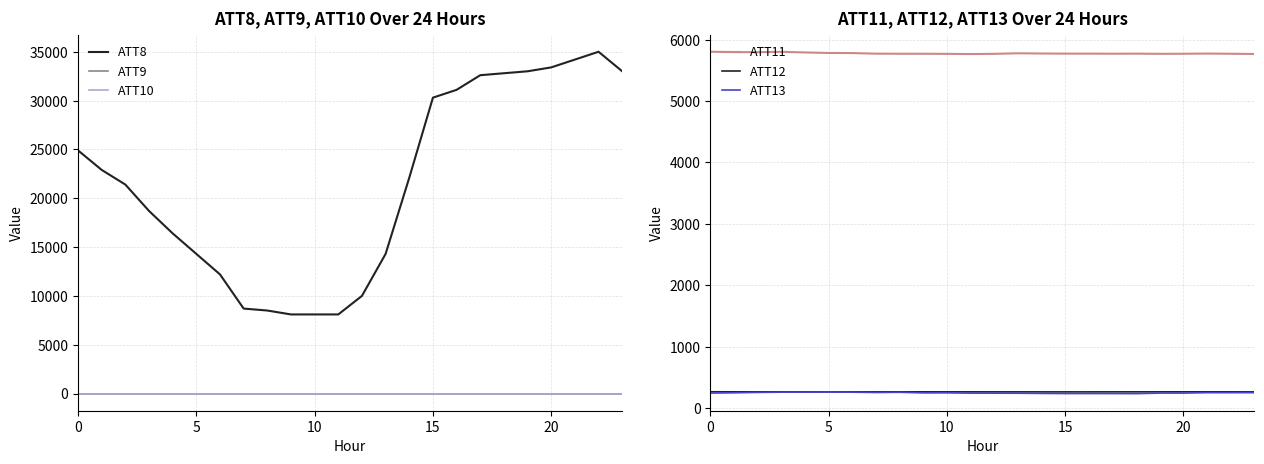

What is the sum of the ATT9 values at 6 and 23?

-20.0